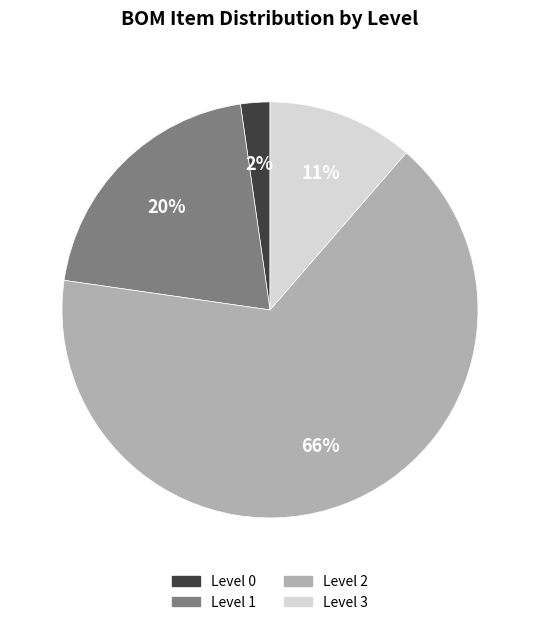

Is it true that Level 3 is 11% of the pie?

True